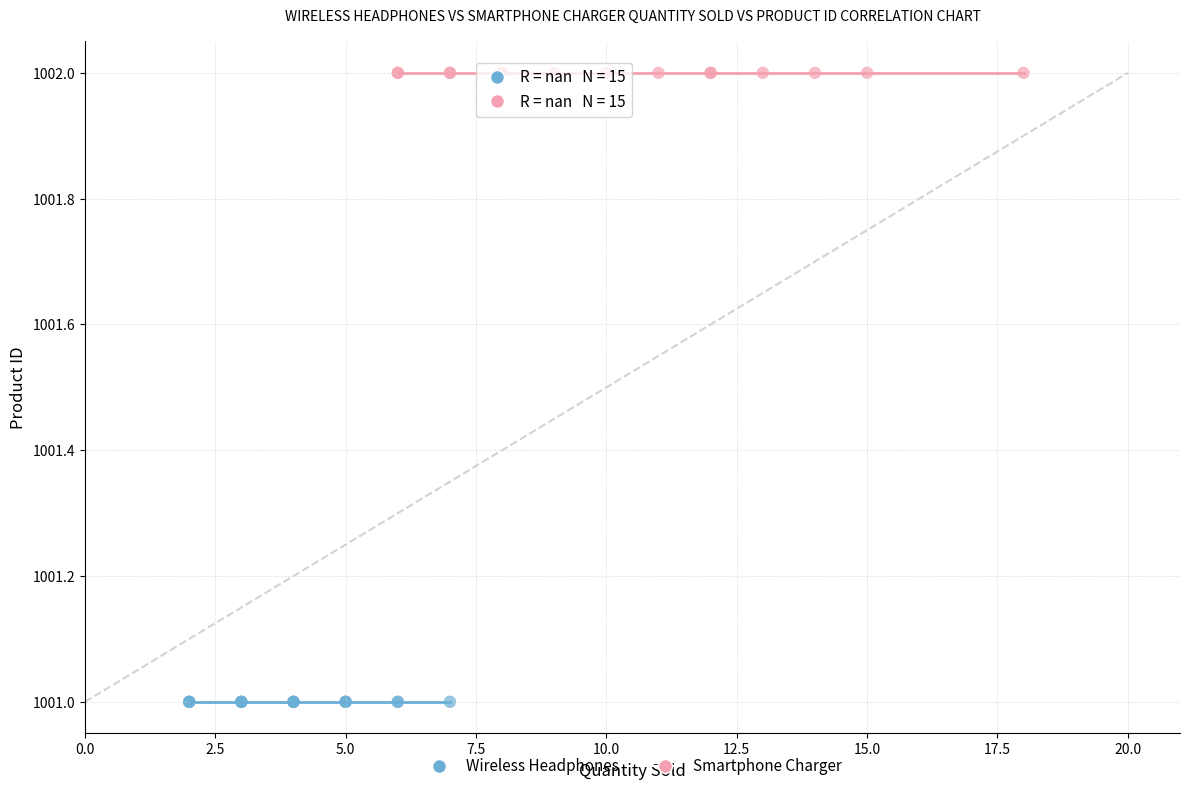

Which series reaches the maximum Y coordinate?

Smartphone Charger